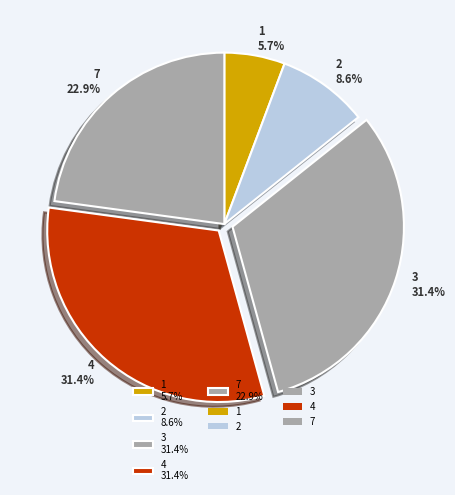

How much of the chart is everything except 4 31.4%?

68.6%